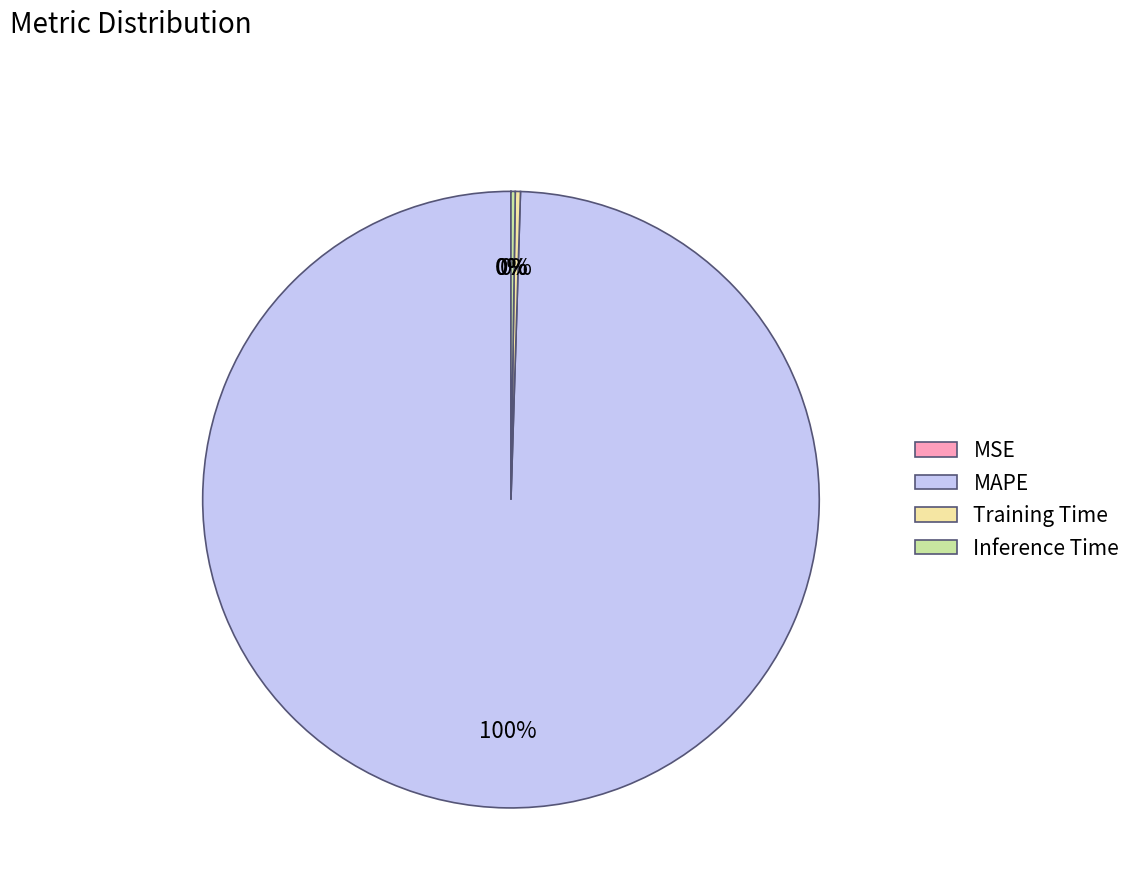

What percentage is the MAPE slice, to the nearest percent?

100%